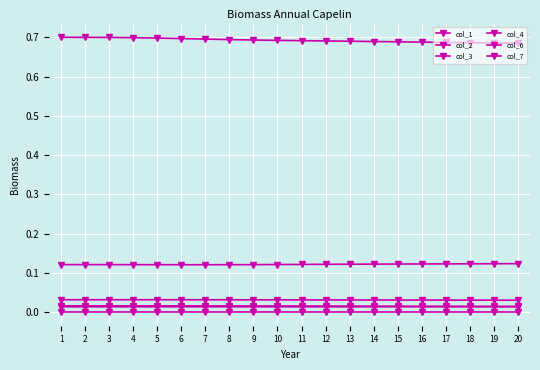

Reading left to right, extract all data points from this chart.

col_1: 1=0.7	2=0.7	3=0.7	4=0.7	5=0.7	6=0.7	7=0.7	8=0.7	9=0.7	10=0.7	11=0.7	12=0.7	13=0.7	14=0.7	15=0.7	16=0.7	17=0.7	18=0.7	19=0.7	20=0.7
col_2: 1=0.0	2=0.0	3=0.0	4=0.0	5=0.0	6=0.0	7=0.0	8=0.0	9=0.0	10=0.0	11=0.0	12=0.0	13=0.0	14=0.0	15=0.0	16=0.0	17=0.0	18=0.0	19=0.0	20=0.0
col_3: 1=0.1	2=0.1	3=0.1	4=0.1	5=0.1	6=0.1	7=0.1	8=0.1	9=0.1	10=0.1	11=0.1	12=0.1	13=0.1	14=0.1	15=0.1	16=0.1	17=0.1	18=0.1	19=0.1	20=0.1
col_4: 1=0.0	2=0.0	3=0.0	4=0.0	5=0.0	6=0.0	7=0.0	8=0.0	9=0.0	10=0.0	11=0.0	12=0.0	13=0.0	14=0.0	15=0.0	16=0.0	17=0.0	18=0.0	19=0.0	20=0.0
col_6: 1=0.0	2=0.0	3=0.0	4=0.0	5=0.0	6=0.0	7=0.0	8=0.0	9=0.0	10=0.0	11=0.0	12=0.0	13=0.0	14=0.0	15=0.0	16=0.0	17=0.0	18=0.0	19=0.0	20=0.0
col_7: 1=0.0	2=0.0	3=0.0	4=0.0	5=0.0	6=0.0	7=0.0	8=0.0	9=0.0	10=0.0	11=0.0	12=0.0	13=0.0	14=0.0	15=0.0	16=0.0	17=0.0	18=0.0	19=0.0	20=0.0